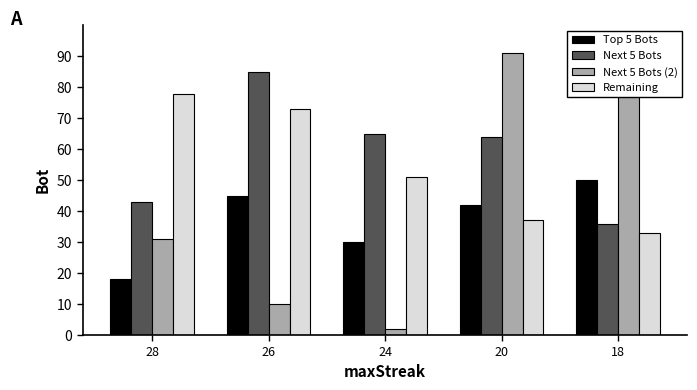

Which category has the highest value across all series?

20